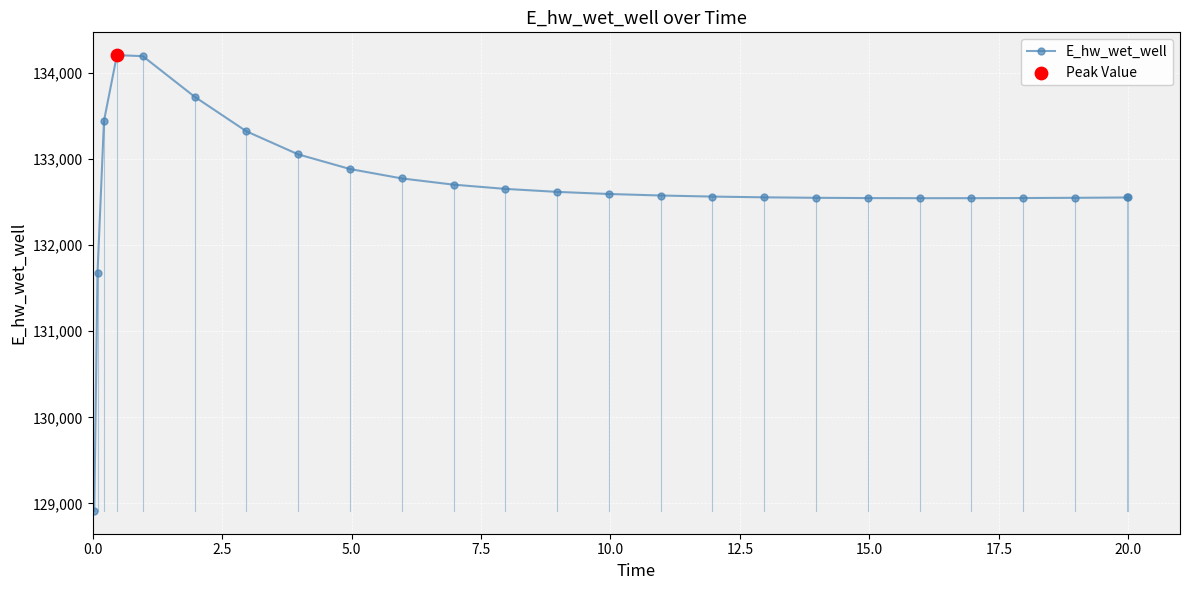

What is the smallest value displayed?

128913.0